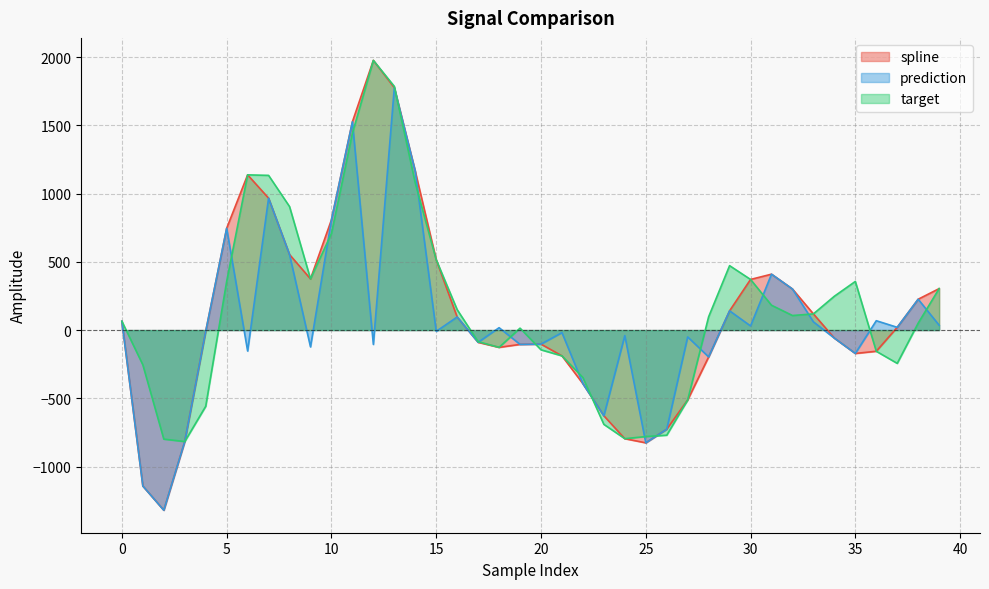

How many values in target are above zero?

24